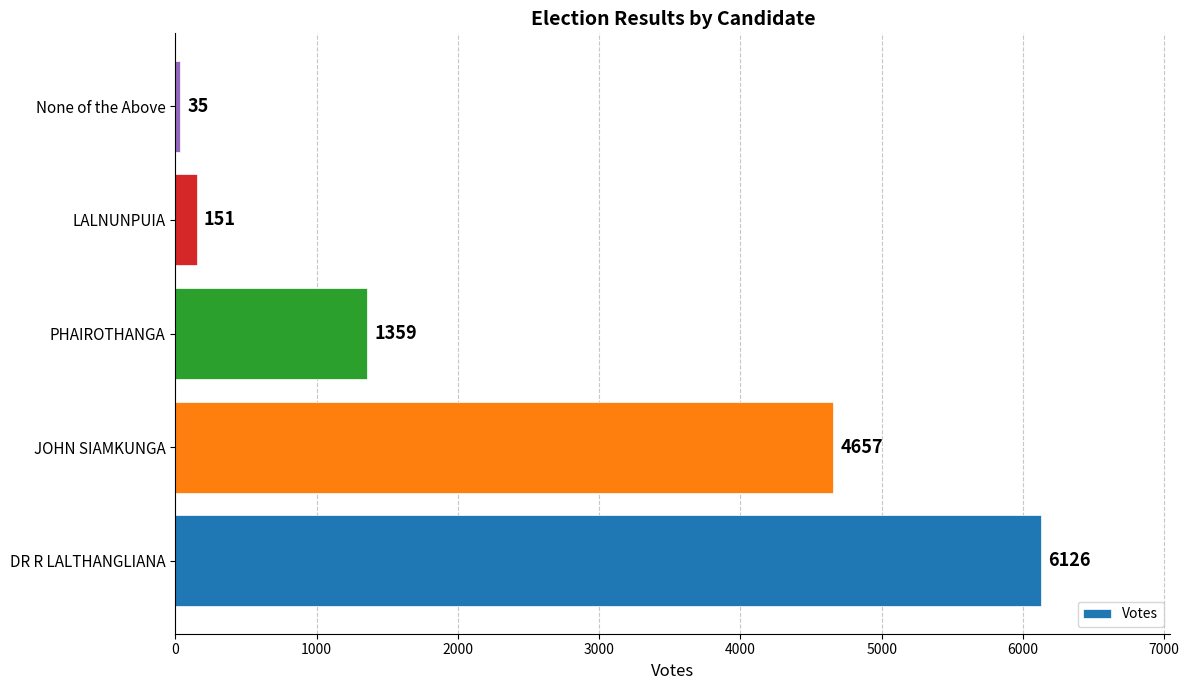

Count the number of data series in this chart.

1